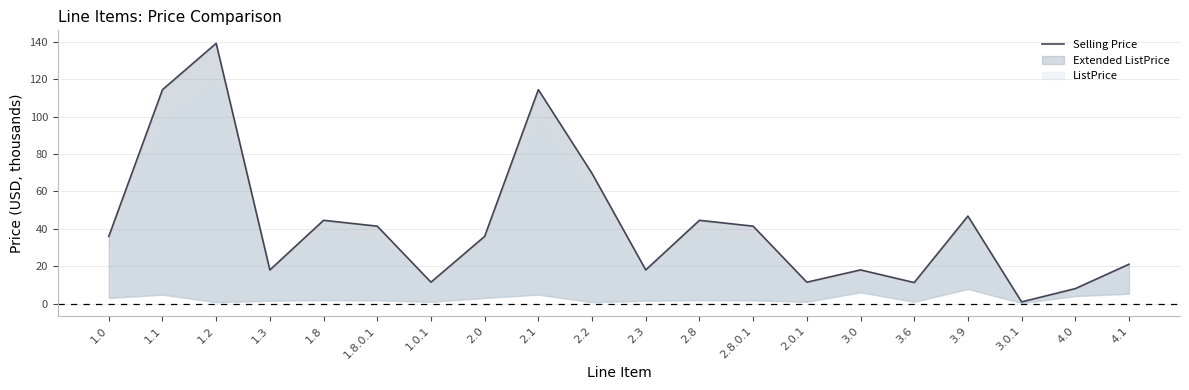

What is the sum of all values?

846.1